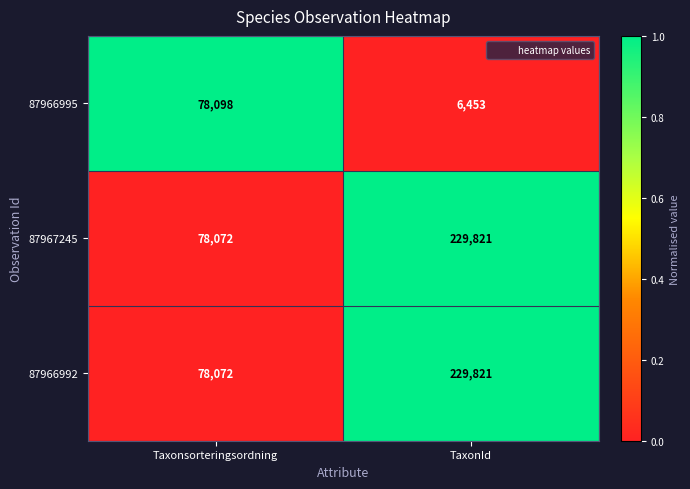

What value does the 87967245 series have at TaxonId, to the nearest 100?

229800